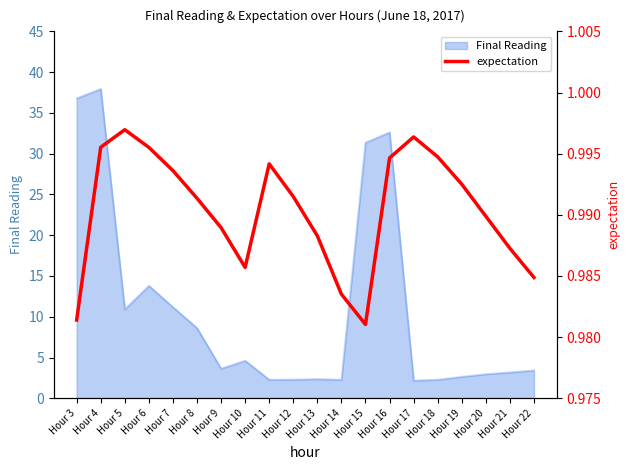

Is it true that the value at Hour 22 is 1.0?

True